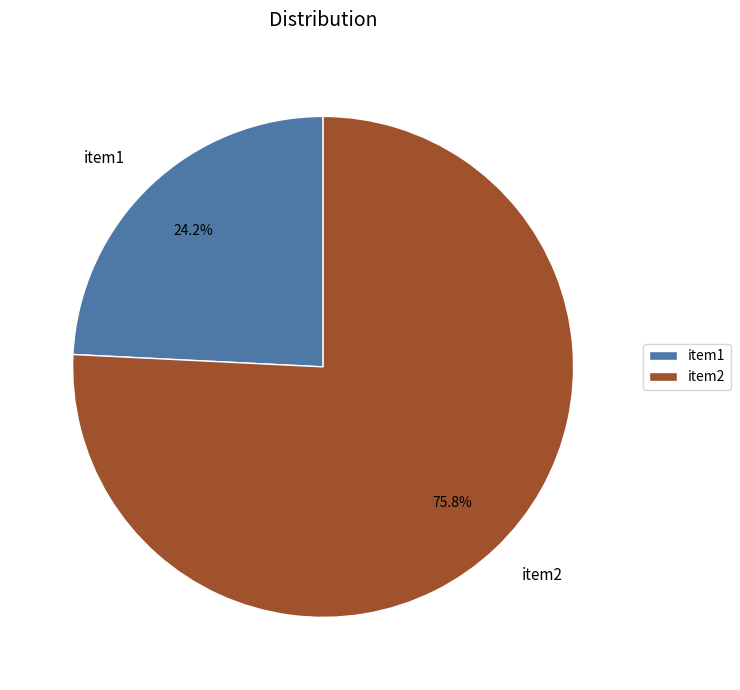

What is the majority slice?

item2